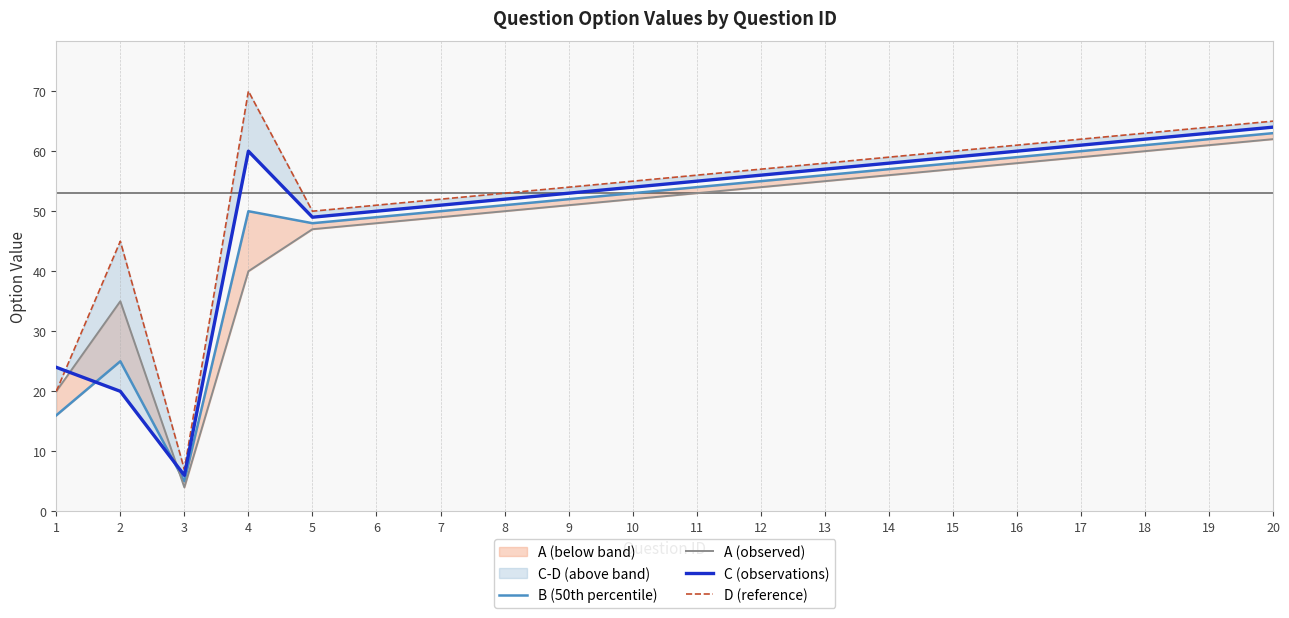

Which category has the lowest value in the C (observations) series?

3